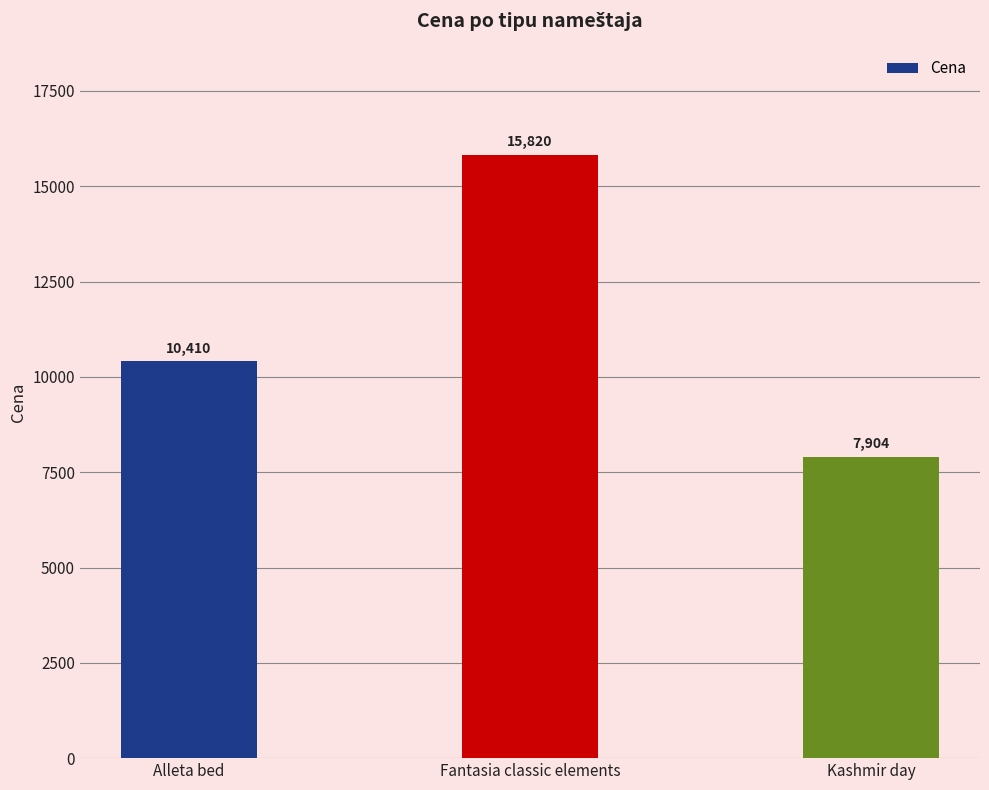

List the labels in order of value, largest first.

Fantasia classic elements, Alleta bed, Kashmir day